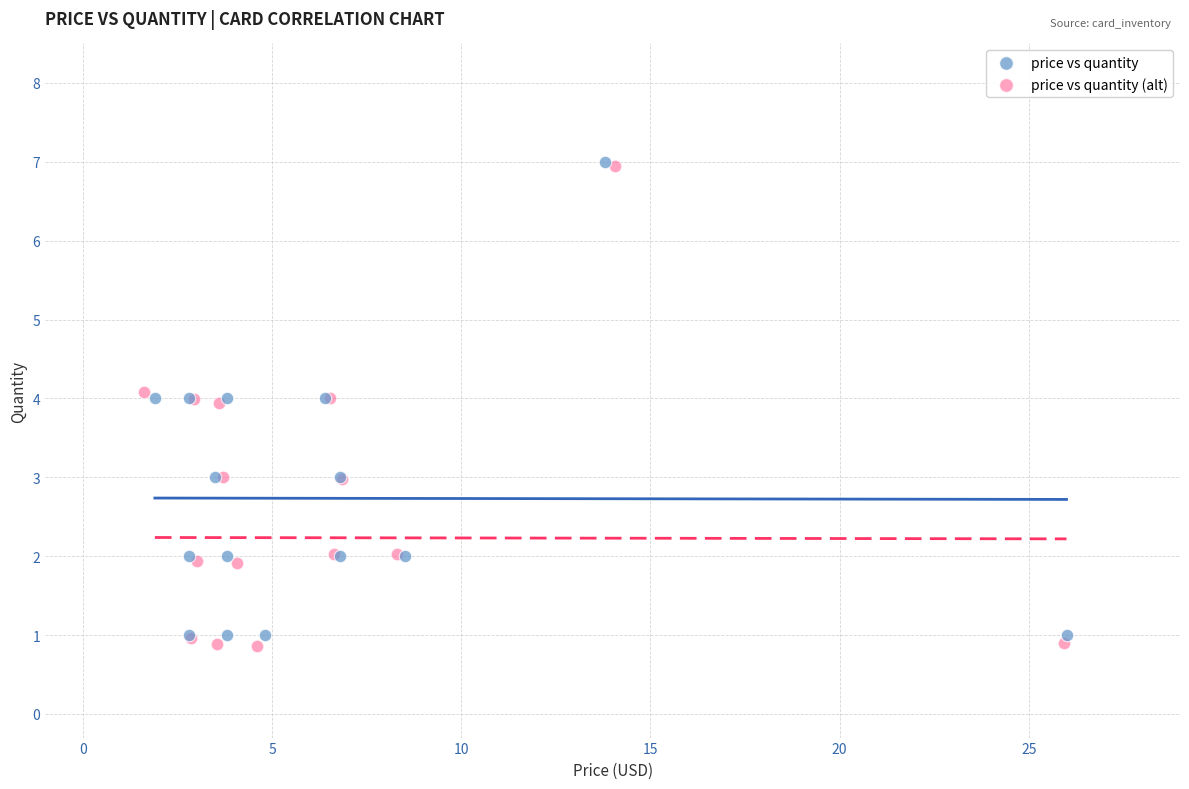

What are all the series names shown in the legend?

price vs quantity, price vs quantity (alt)